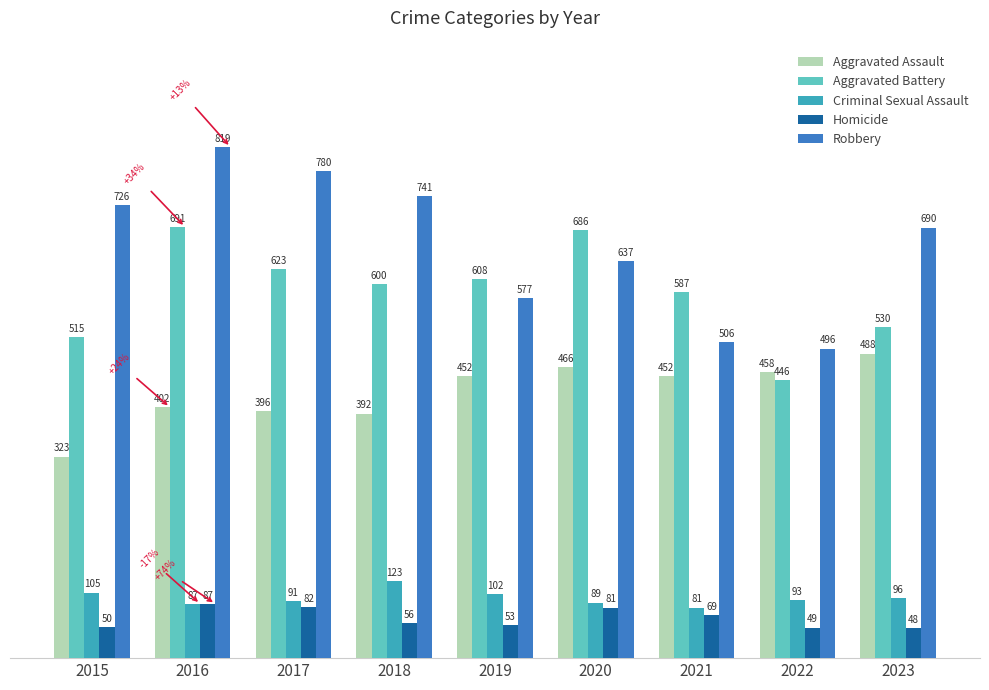

The Robbery series shows 353 at 2015. True or false?

False